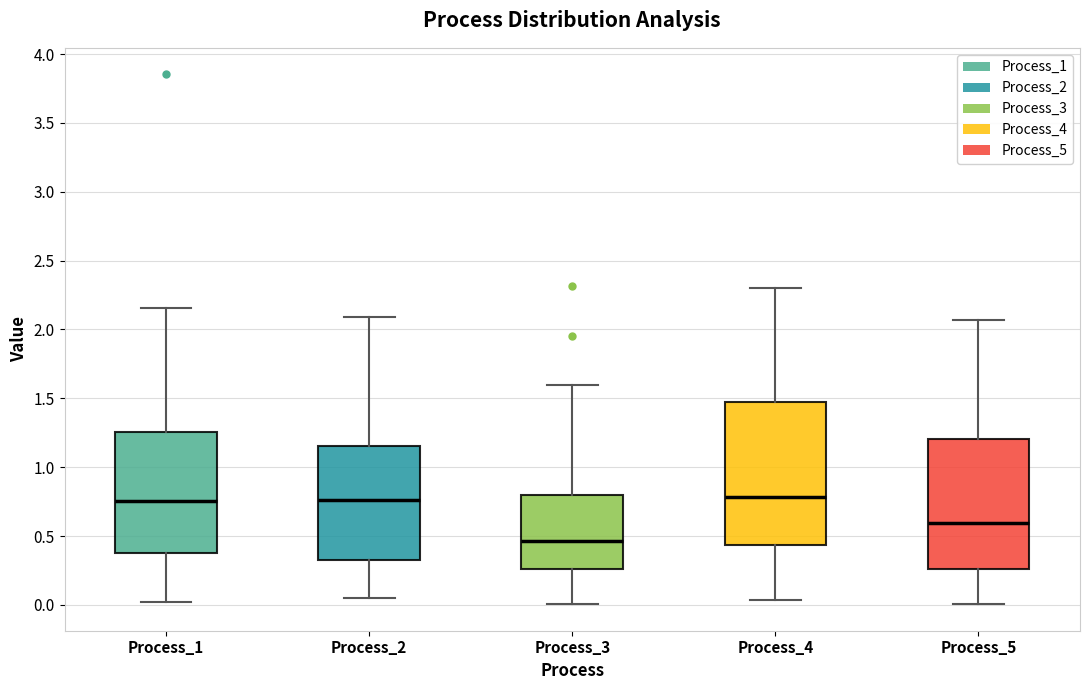

Which box is the tallest, from its lower edge to its upper edge?

Process_4